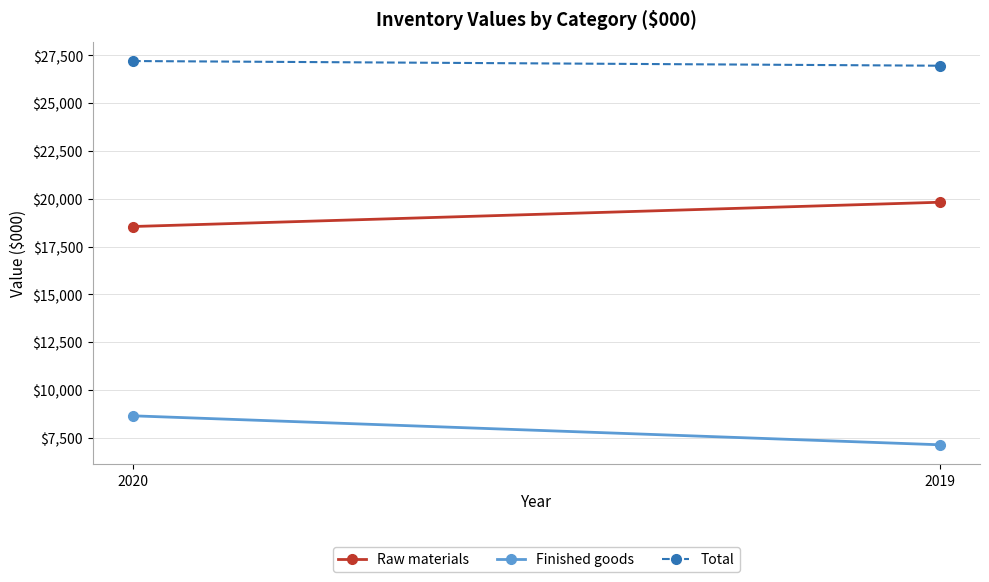

Reading left to right, extract all data points from this chart.

Raw materials: 18547	19816
Finished goods: 8651	7137
Total: 27198	26953